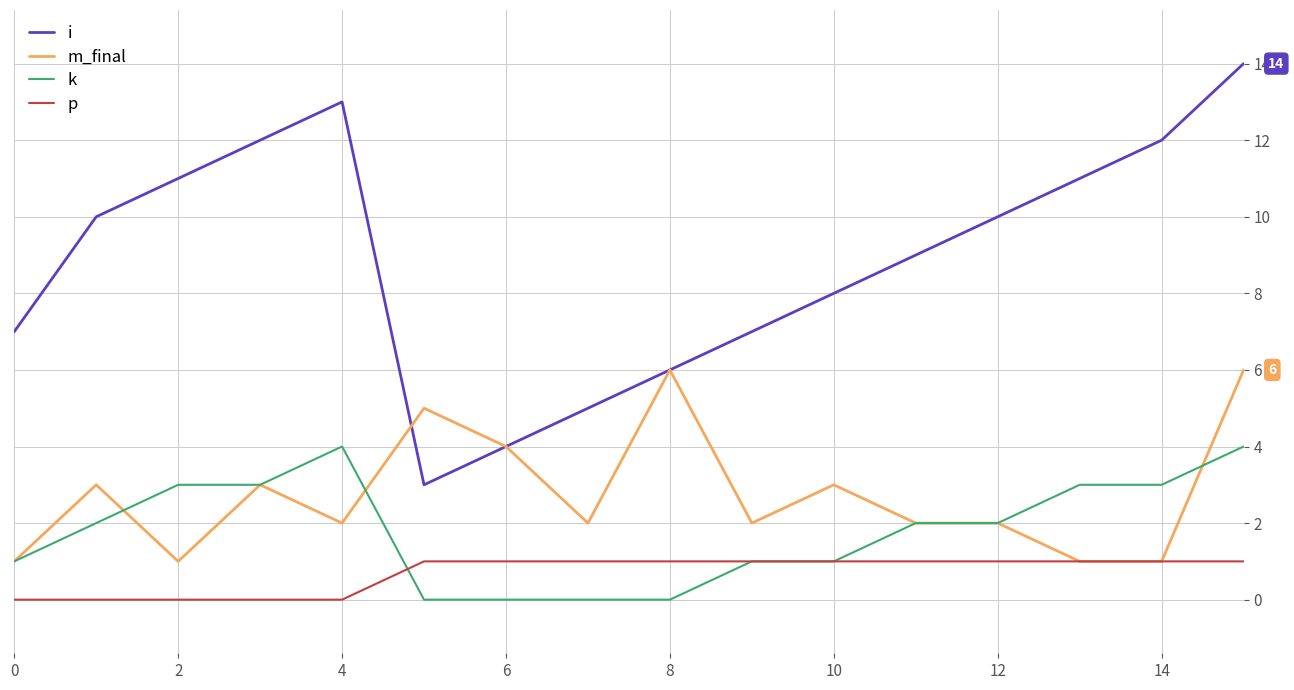

Which series has the widest spread of values?

i